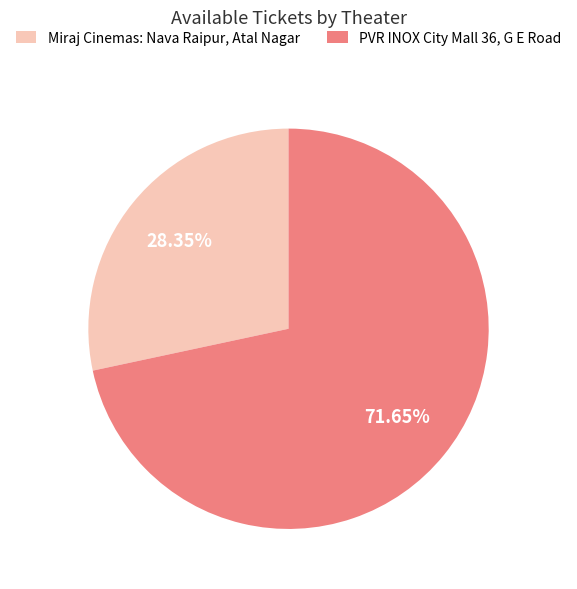

What percentage do Miraj Cinemas: Nava Raipur, Atal Nagar and PVR INOX City Mall 36, G E Road together represent?

100.0%